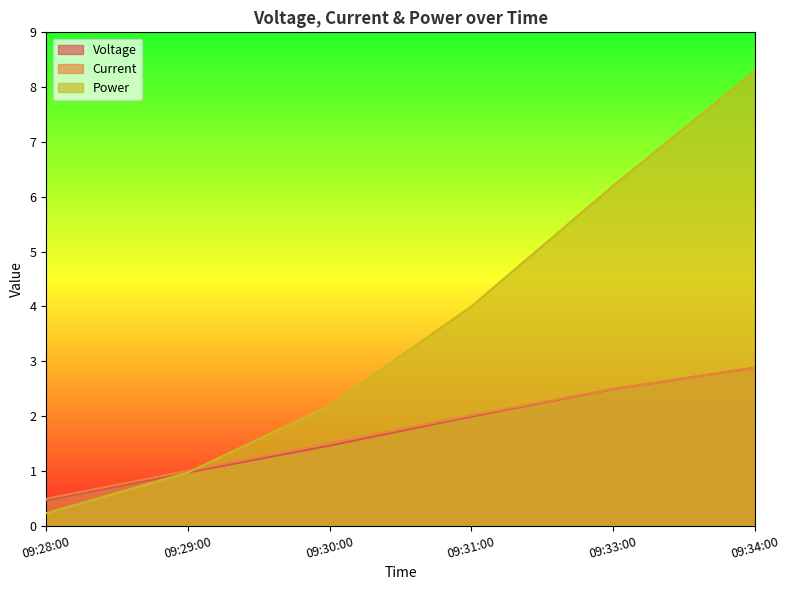

What position from the right is 09:34:00?

1